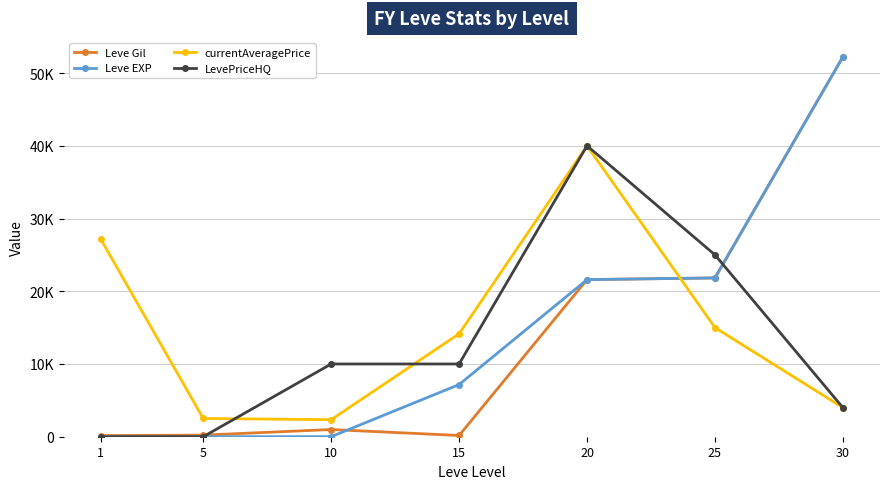

Which label corresponds to the smallest value in the chart?

1